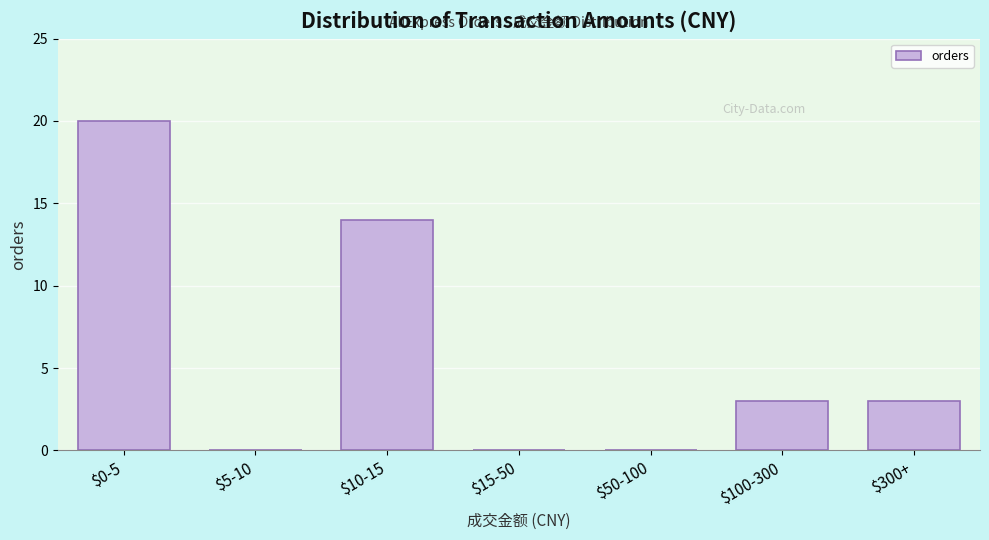

What is the maximum value shown in the chart?

20